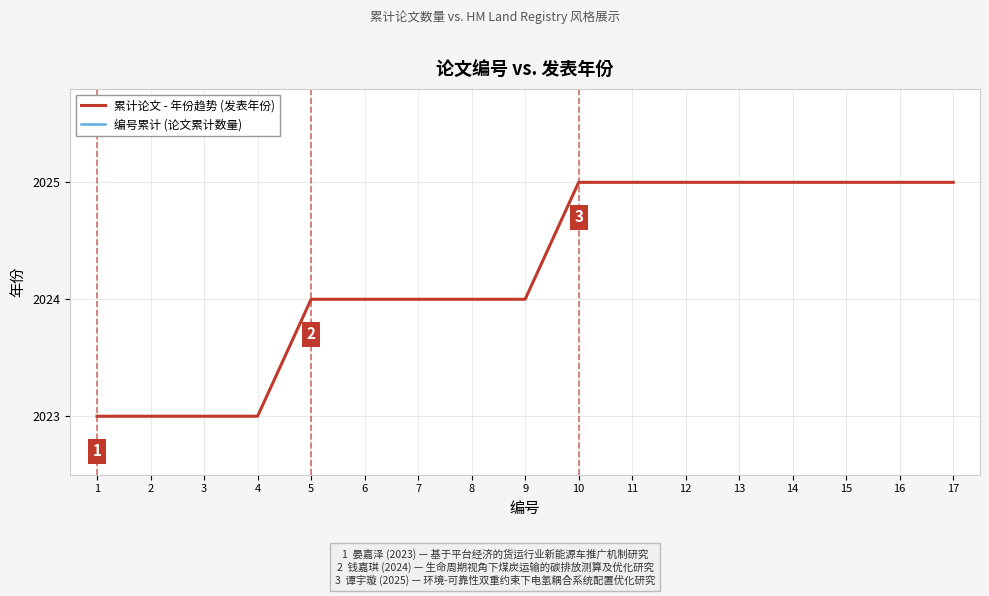

What is the total value across all series at 5?

2029